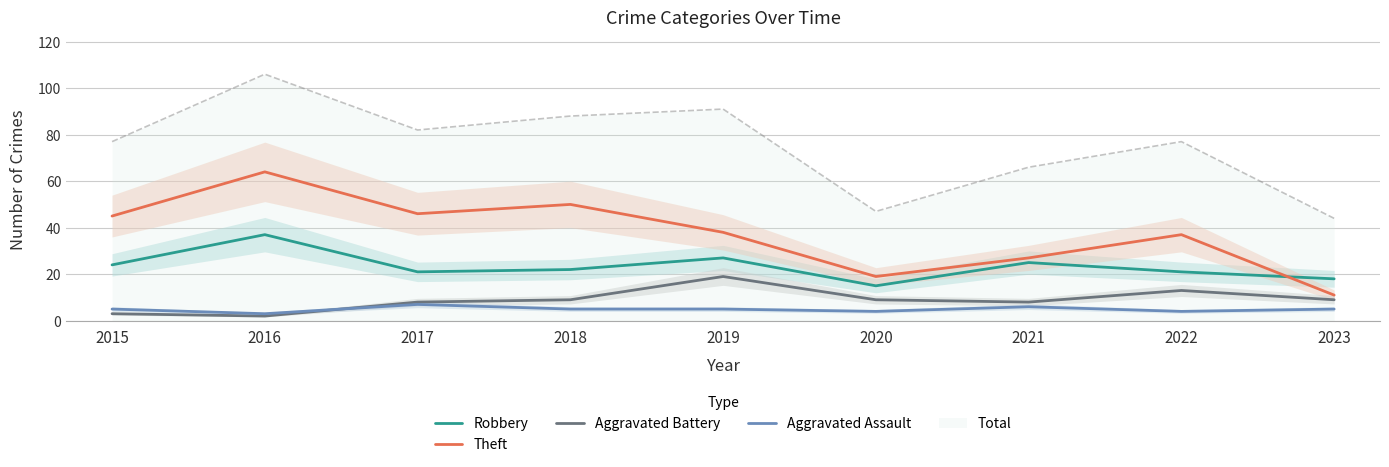

At which label does Aggravated Assault reach its peak?

2017